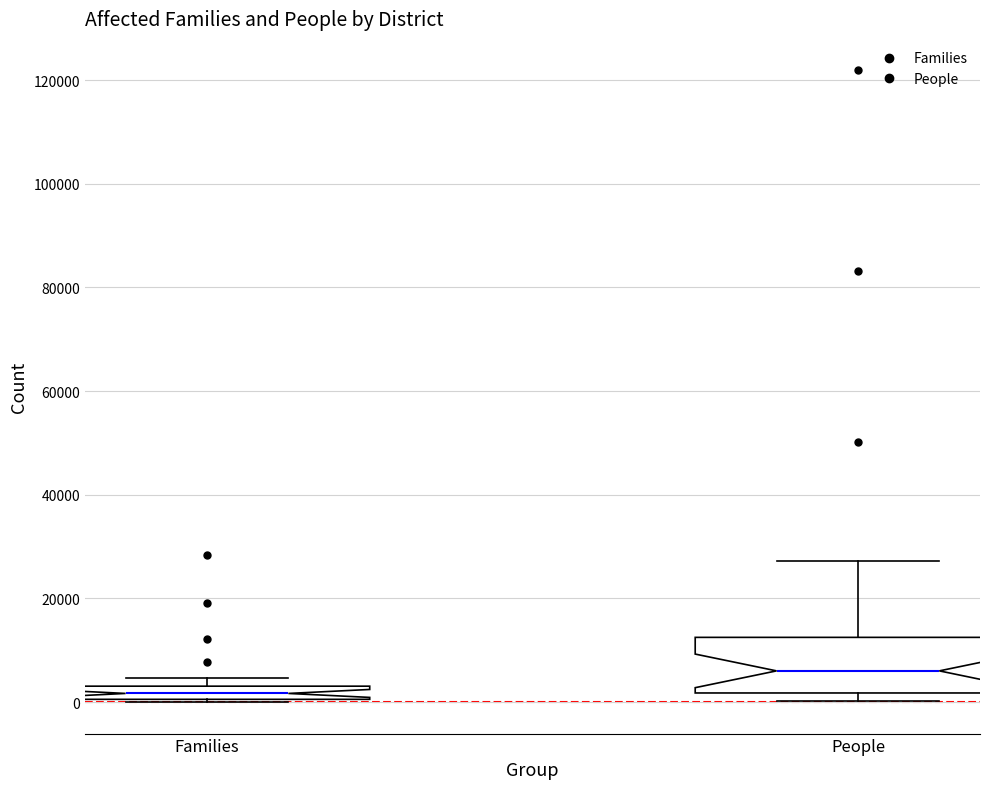

Which box's median line is the highest?

People